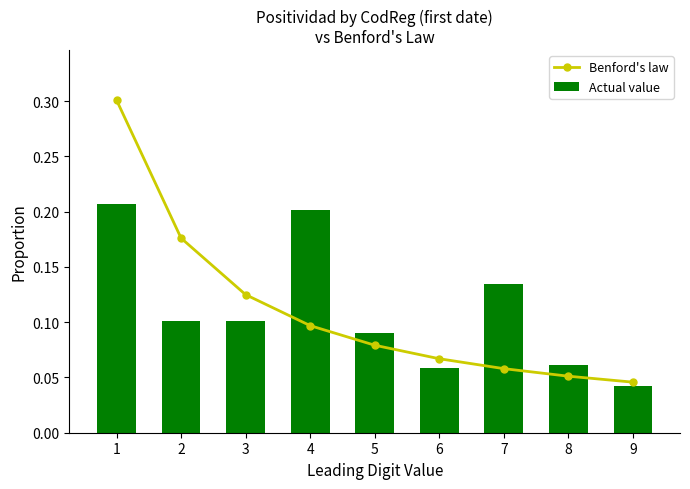

At which category is the sum across all series the highest?

1